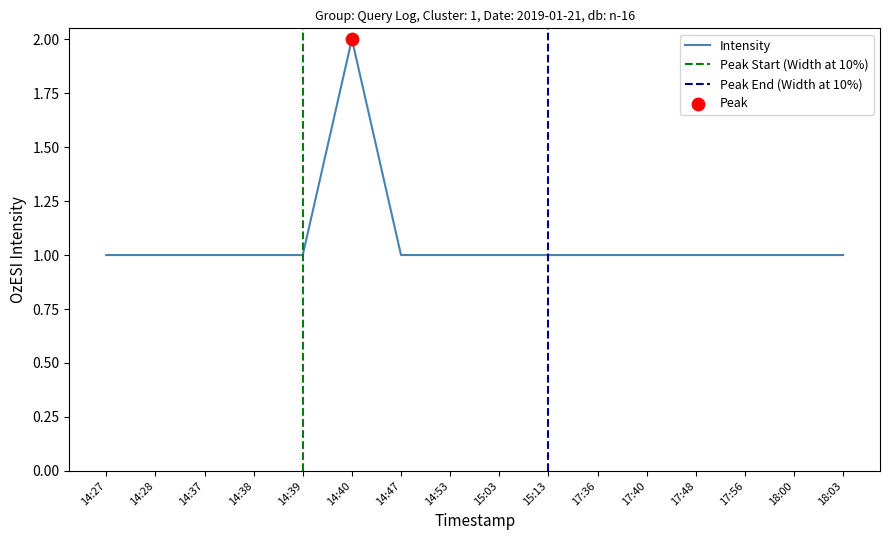

What is the ratio of the value at 17:48 to the value at 15:03?

1.0